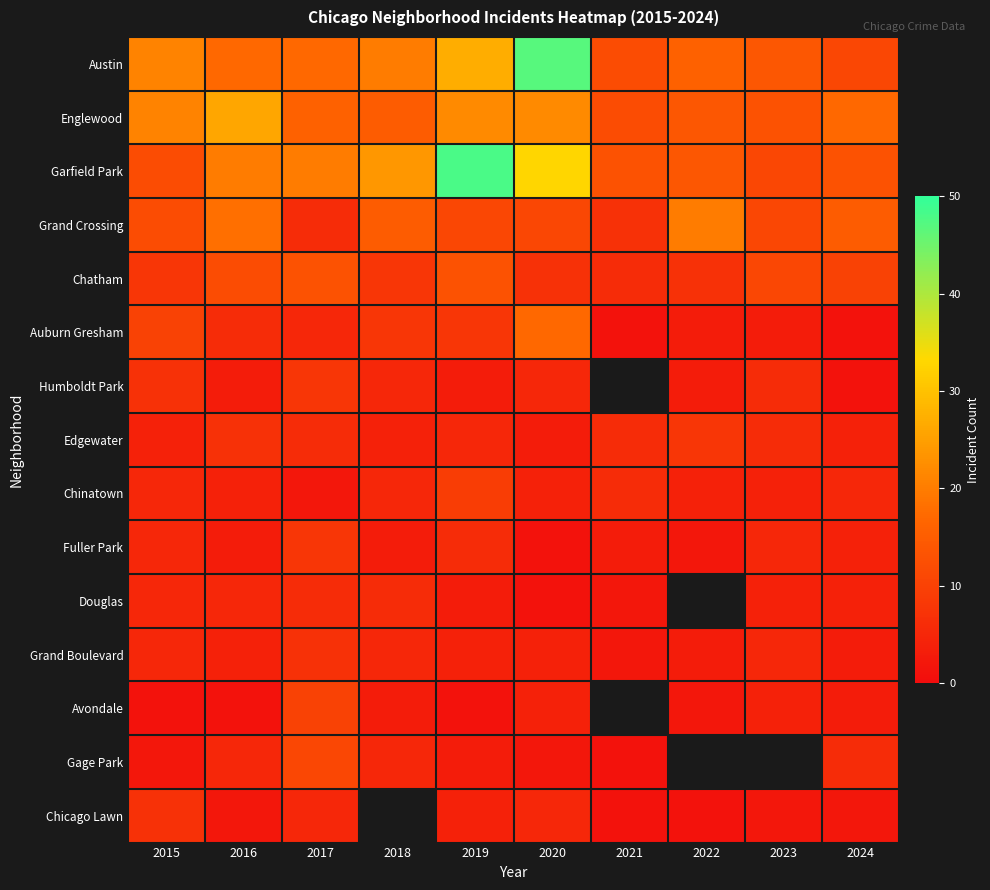

What is the average value of the Chinatown series?

4.8